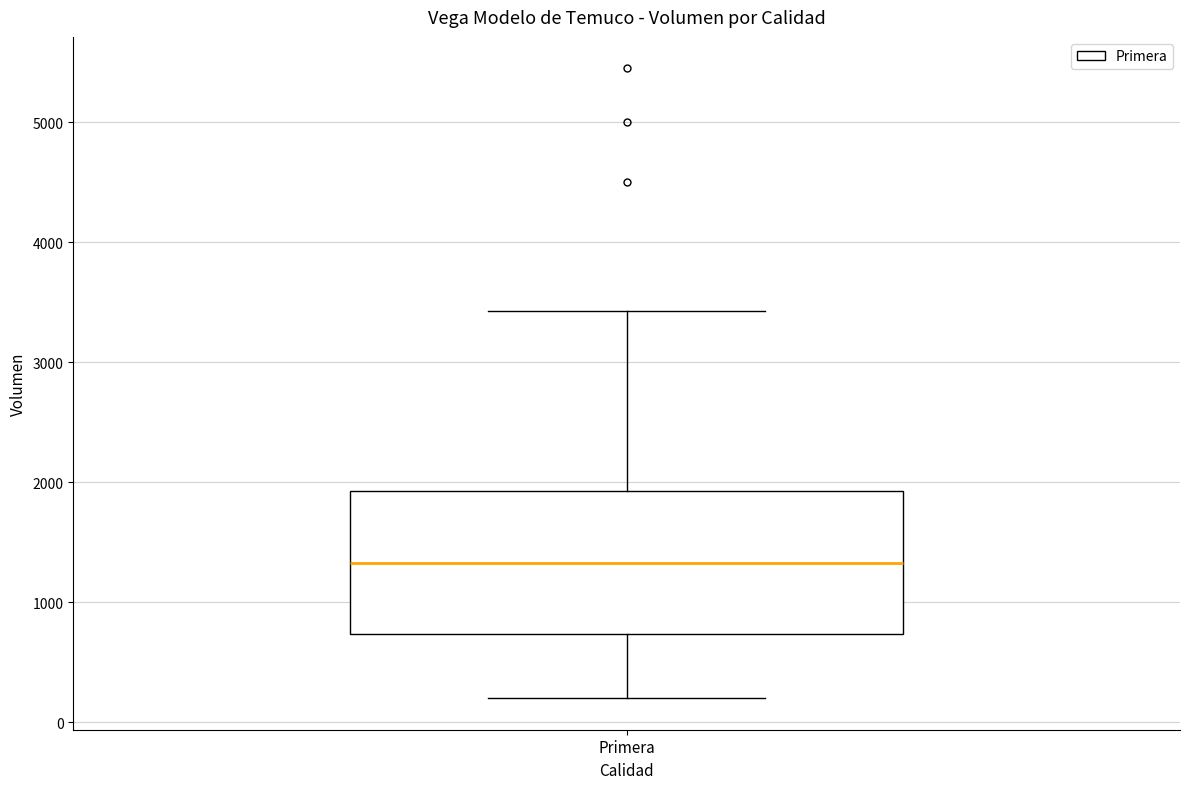

Read this box plot against the y-axis: the position of the median line, the range covered by the box, and the ends of both whiskers. The values are not printed on the chart, so give them approximately, as read against the axis.

median 1300, box 700 to 1900, whiskers 200 to 3400